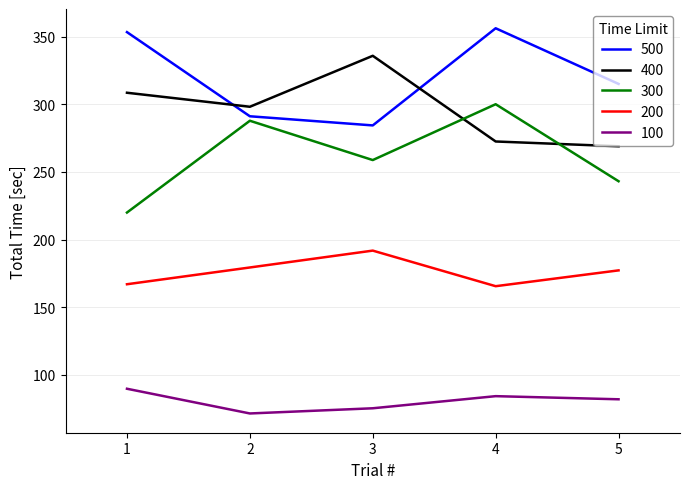

At which category does 100 reach its first local peak?

4